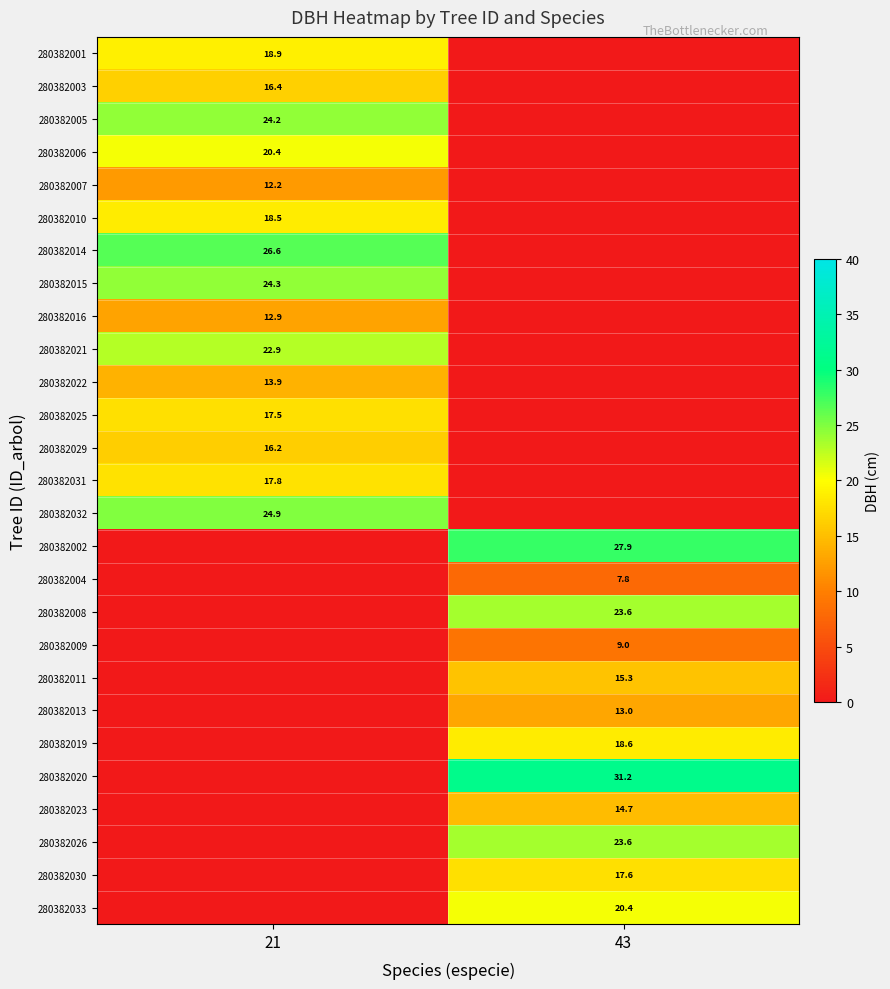

Is the value of 280382022 at 21 greater than the value of 280382032 at 21?

No